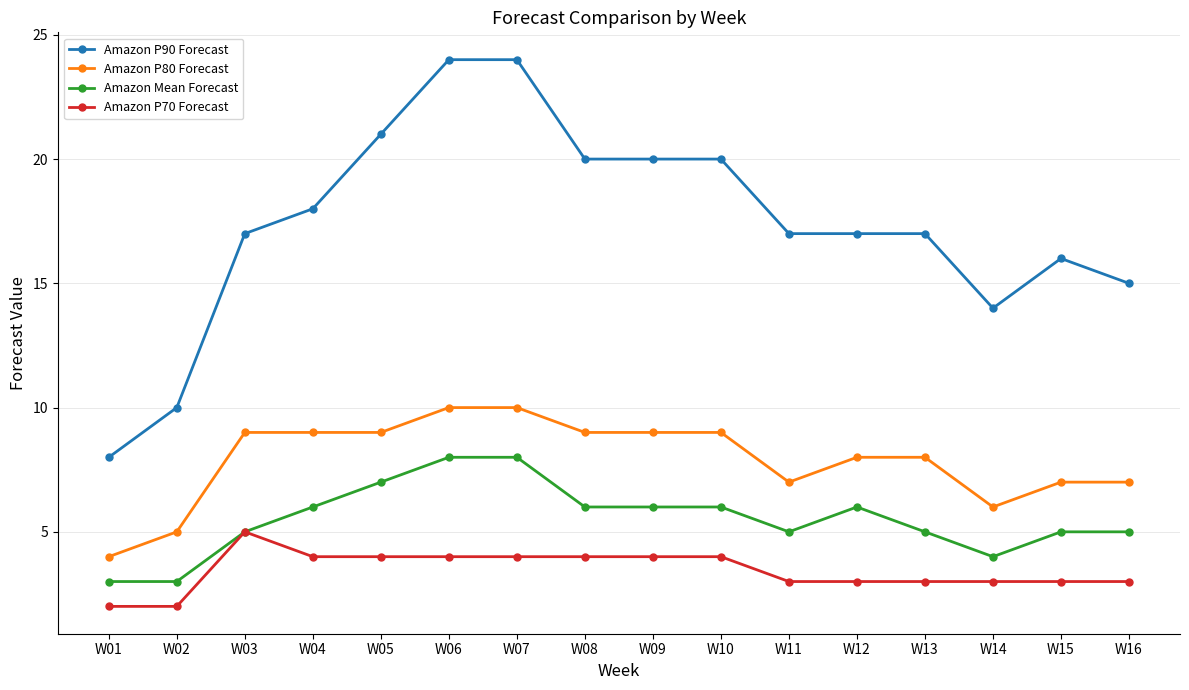

Is it true that Amazon P70 Forecast equals 3 at W01?

False